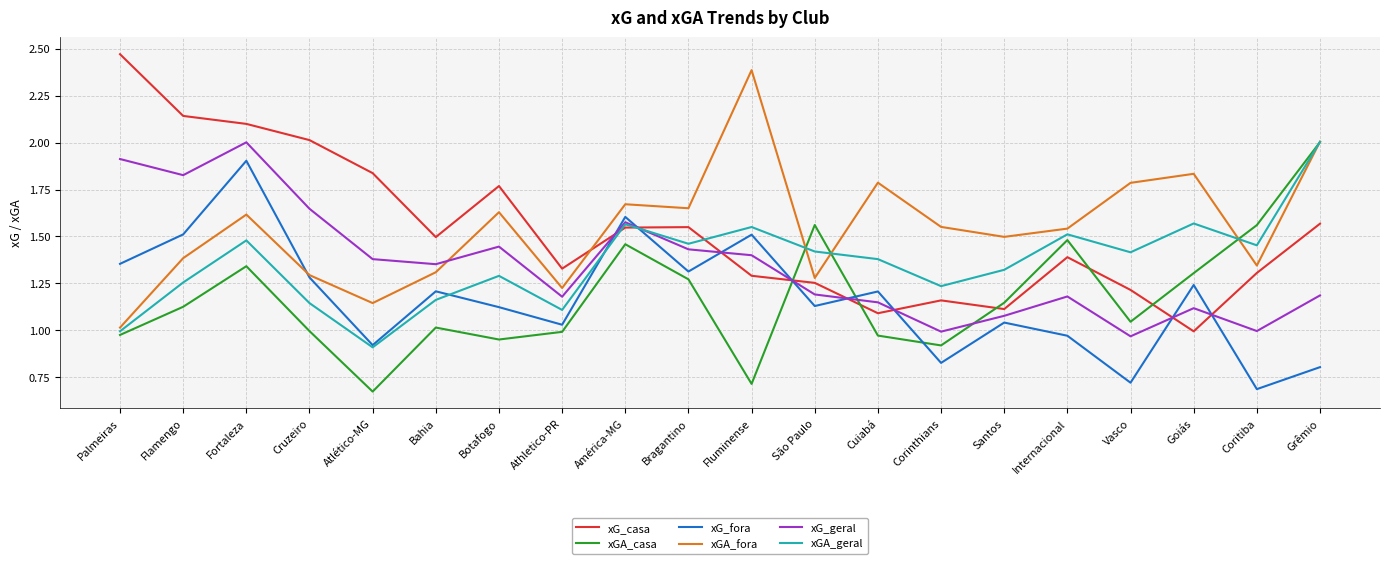

Is it true that xGA_fora equals 0.4 at Goiás?

False